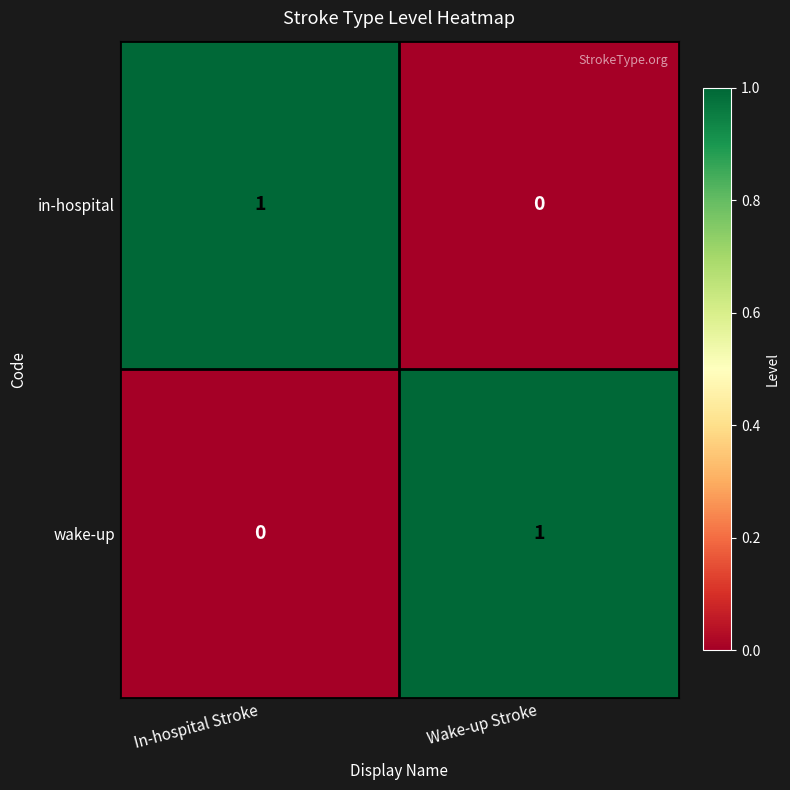

What is the difference between the highest and lowest values at Wake-up Stroke?

1